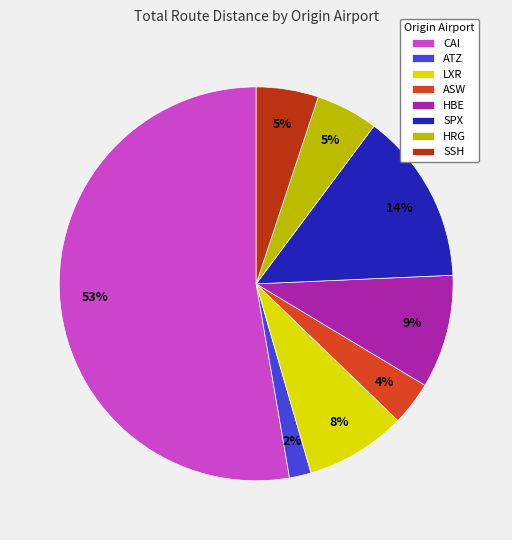

To the nearest percent, what percentage of the pie is LXR?

8%